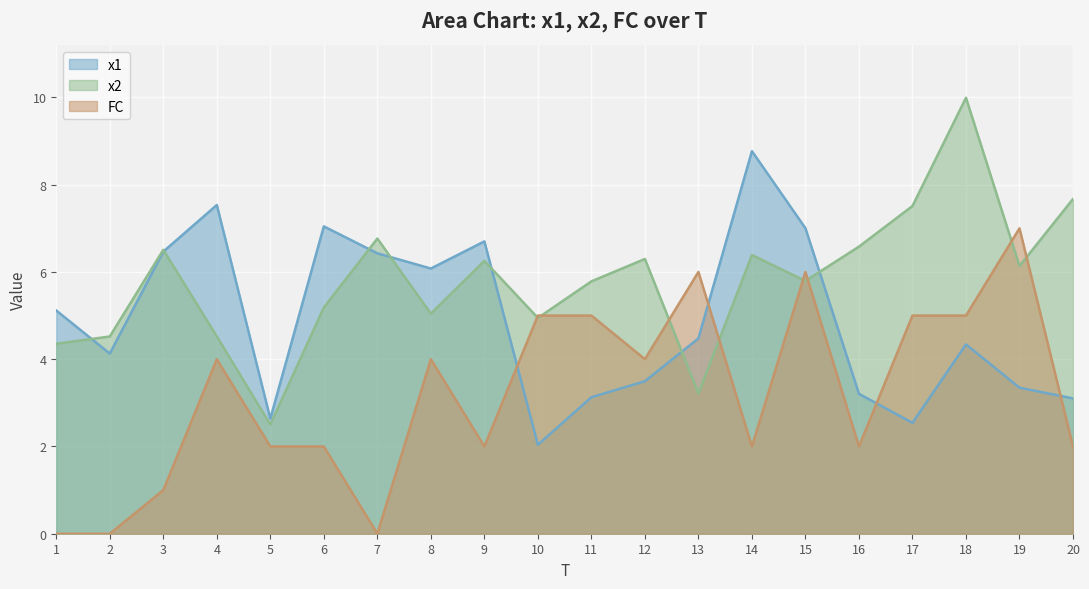

Where is x1 nearest to the value 5?

1